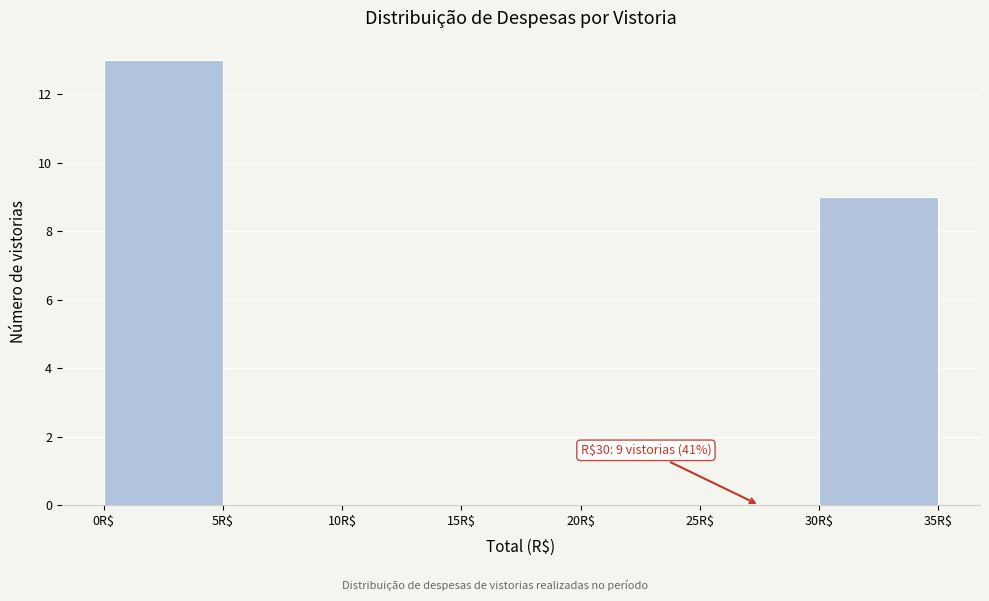

Over which range of the x-axis is the bar tallest?

0 to 5